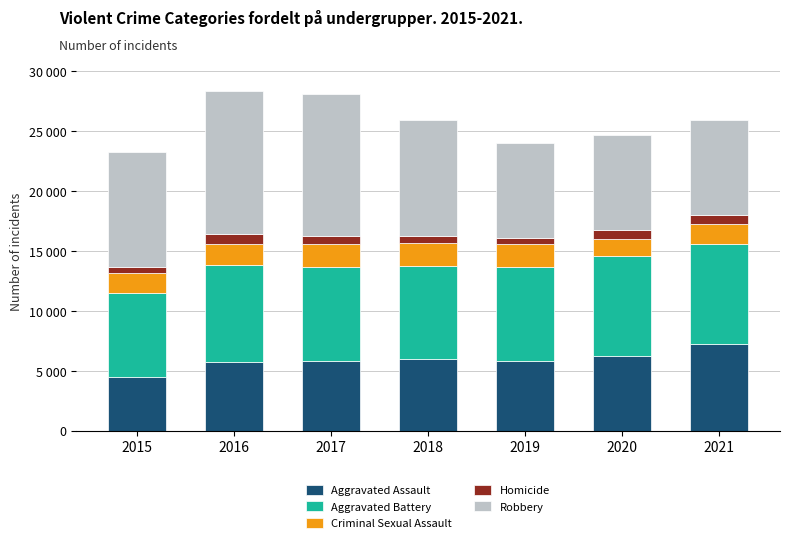

What are all the series names shown in the legend?

Aggravated Assault, Aggravated Battery, Criminal Sexual Assault, Homicide, Robbery